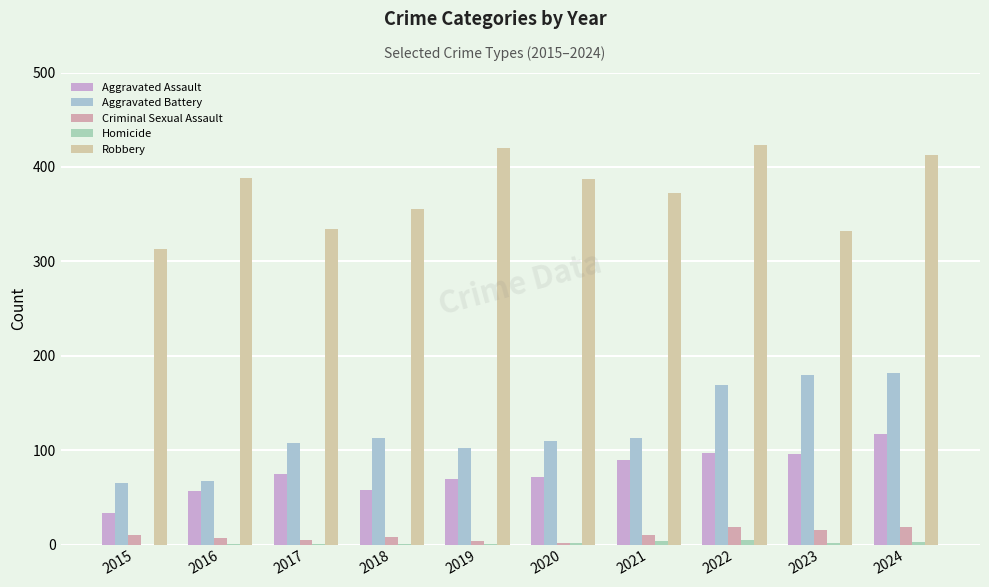

Count the number of data series in this chart.

5